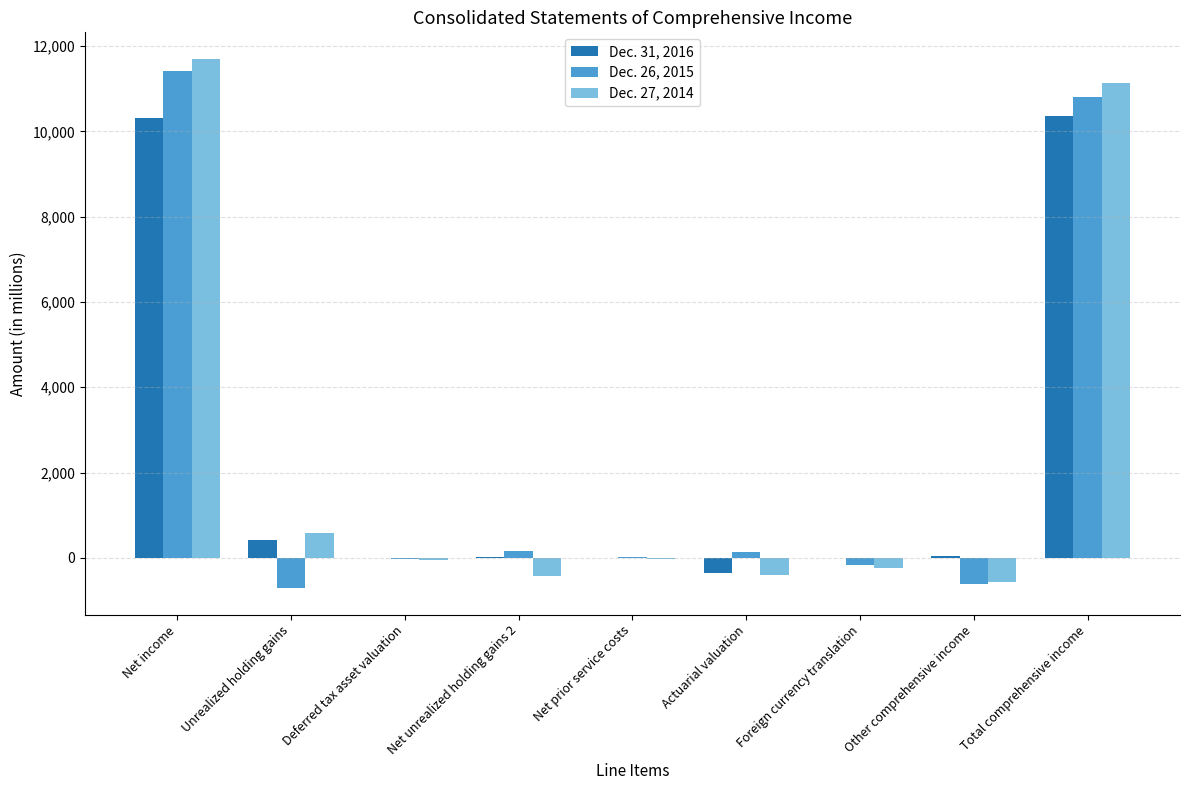

Which series has the largest range (max minus min)?

Dec. 27, 2014